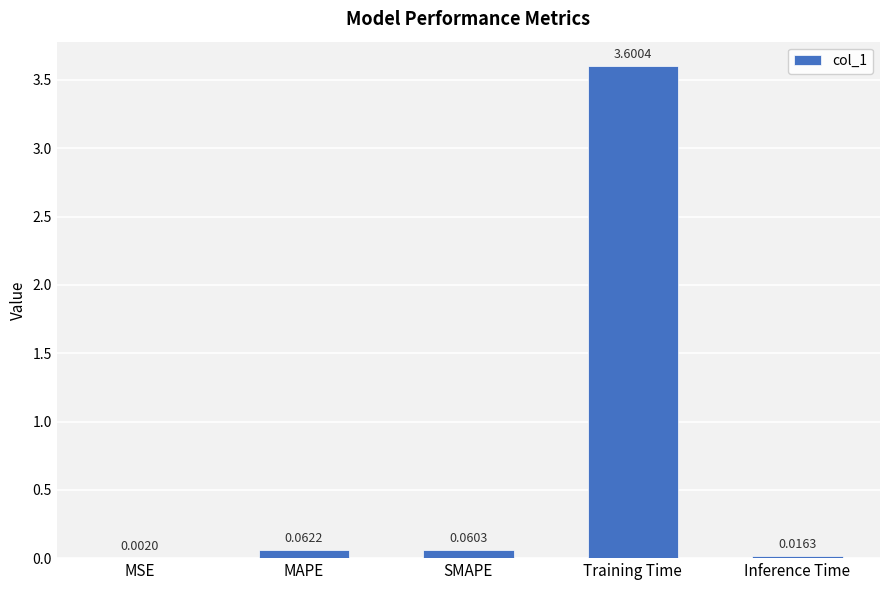

What is the sum of all values?

3.7